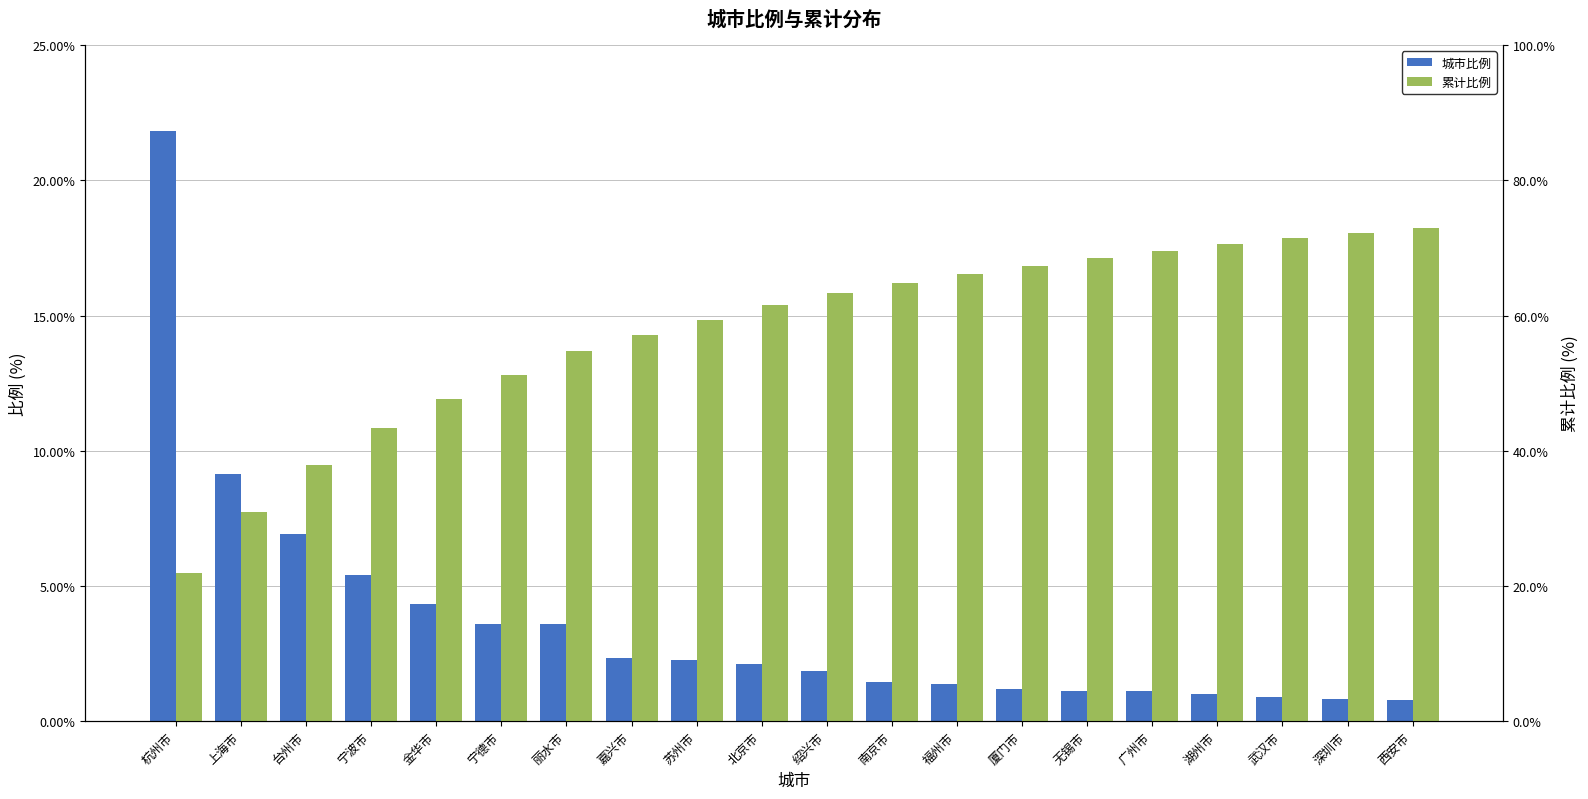

Which series has the largest total across all categories?

累计比例